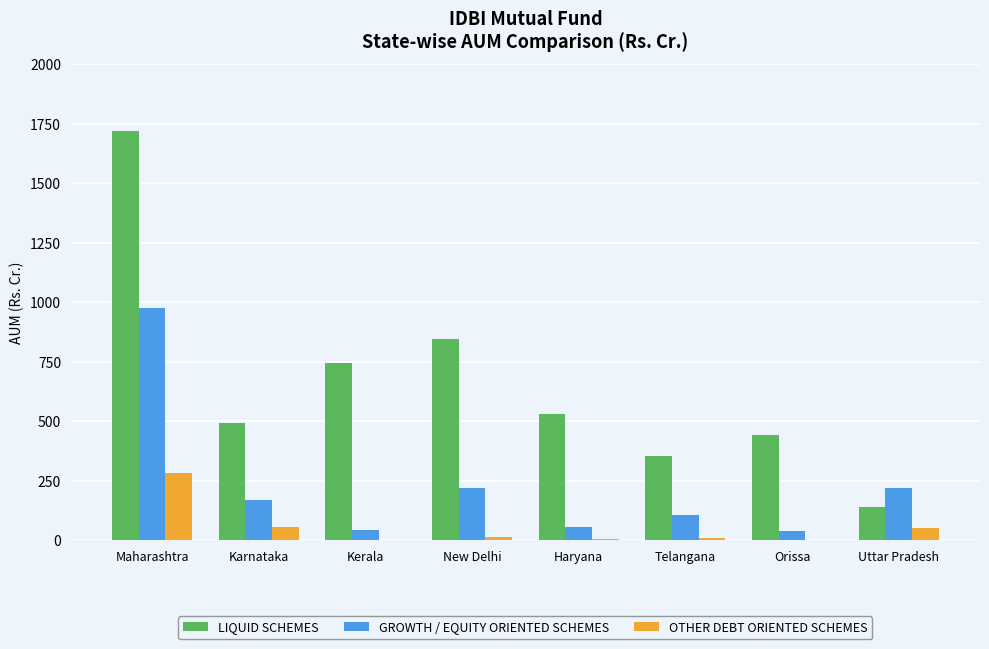

Which series changed the most between Haryana and Telangana?

LIQUID SCHEMES